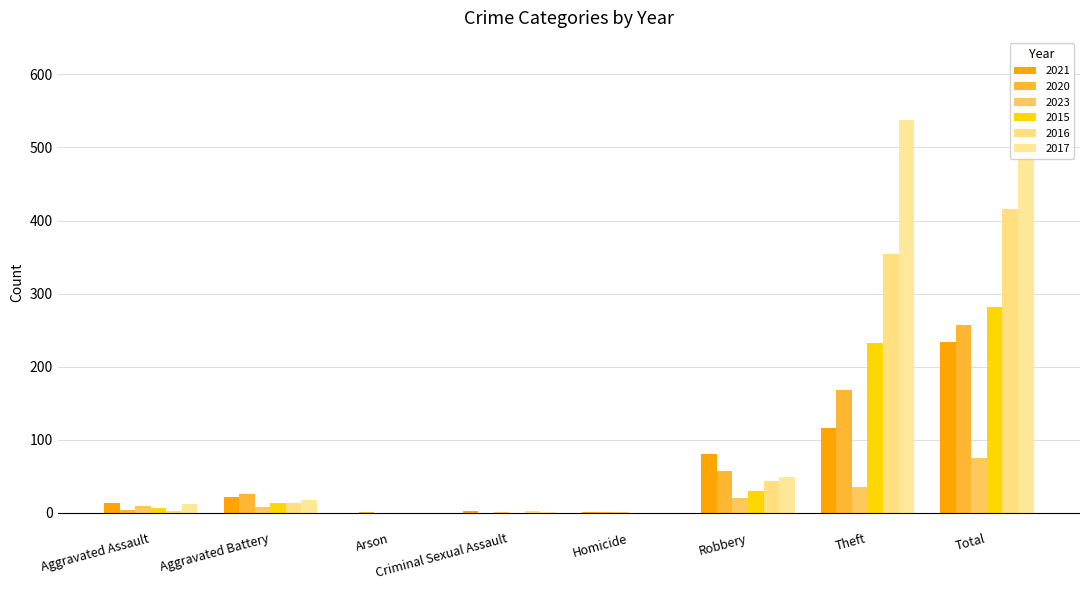

List the series in order of their peak value, highest first.

2017, 2016, 2015, 2020, 2021, 2023